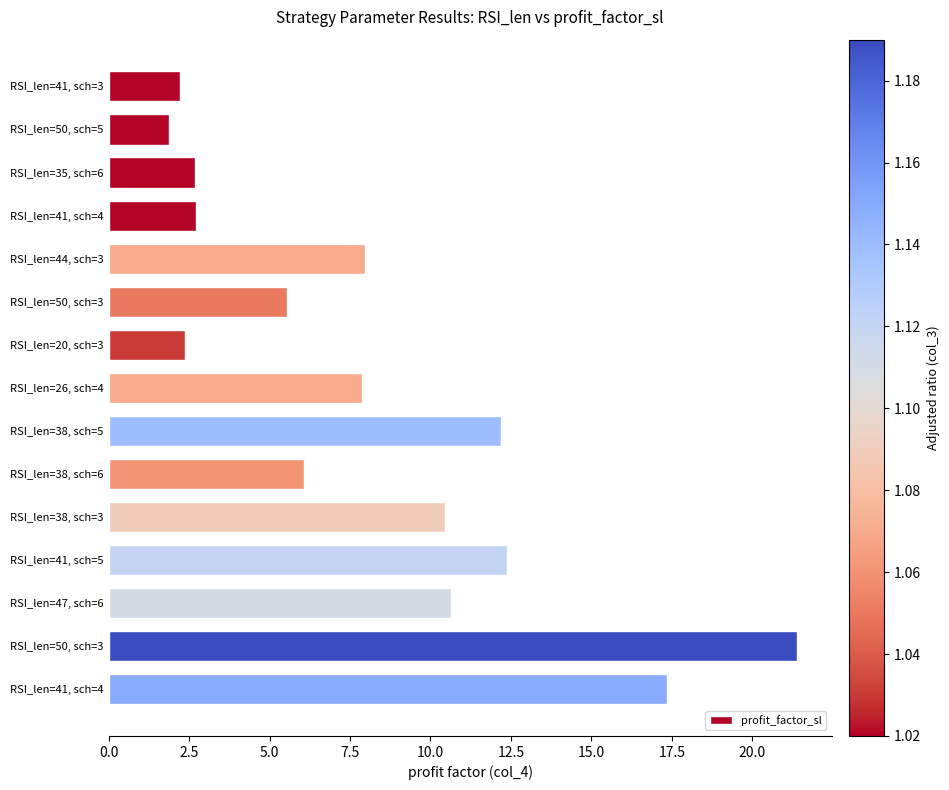

Does the chart contain stacked bars?

No